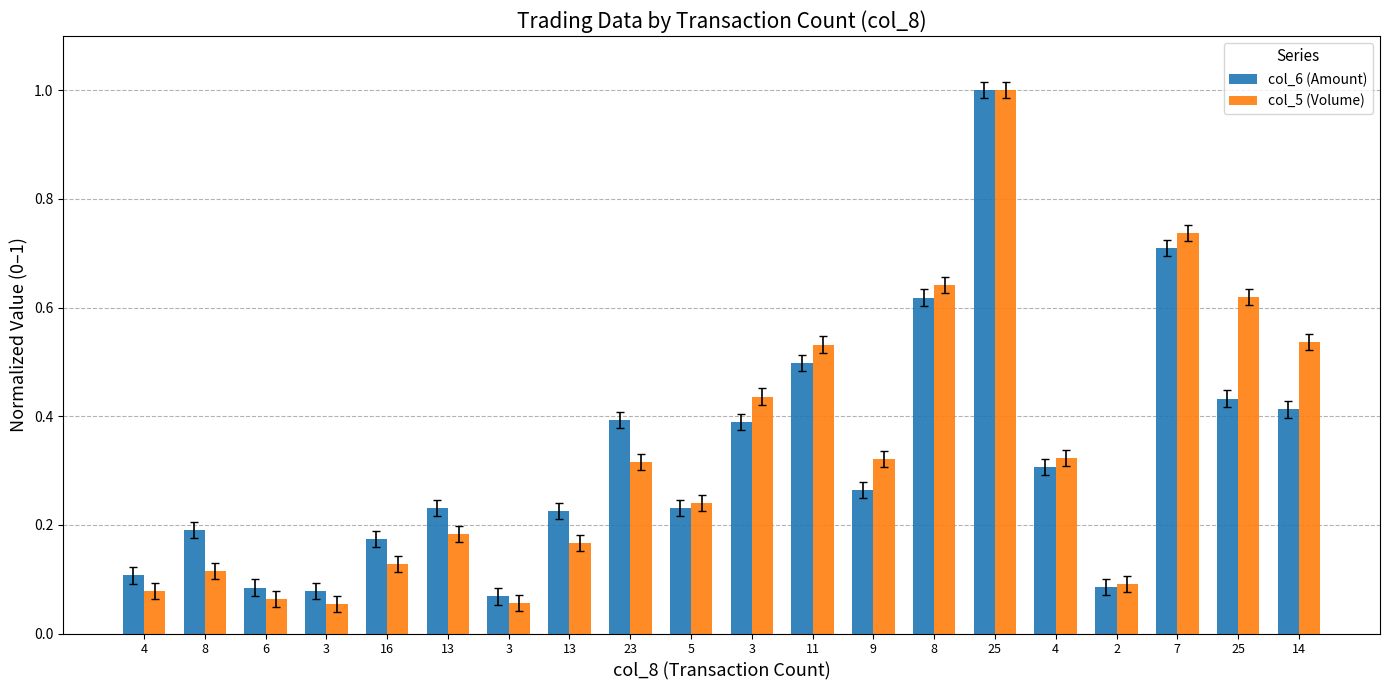

How many bars are there in total?

40